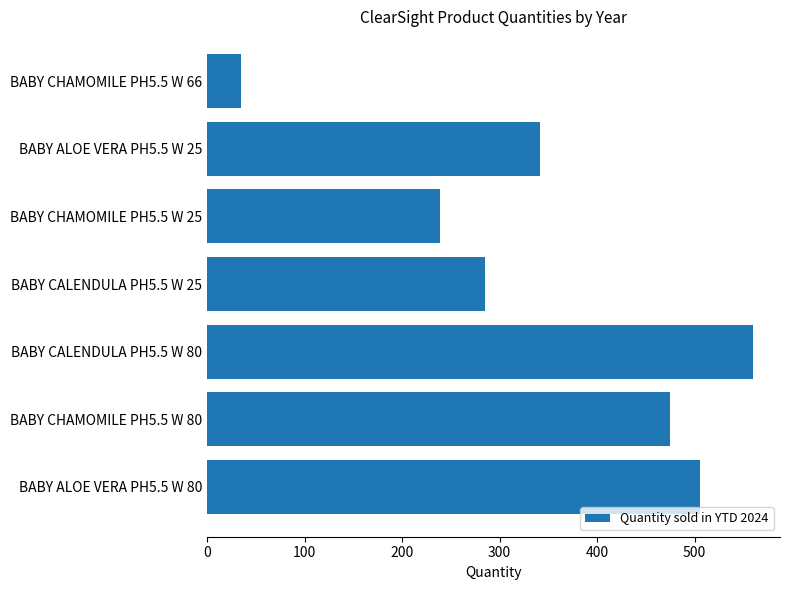

List the labels in order of value, largest first.

BABY CALENDULA PH5.5 W 80, BABY ALOE VERA PH5.5 W 80, BABY CHAMOMILE PH5.5 W 80, BABY ALOE VERA PH5.5 W 25, BABY CALENDULA PH5.5 W 25, BABY CHAMOMILE PH5.5 W 25, BABY CHAMOMILE PH5.5 W 66